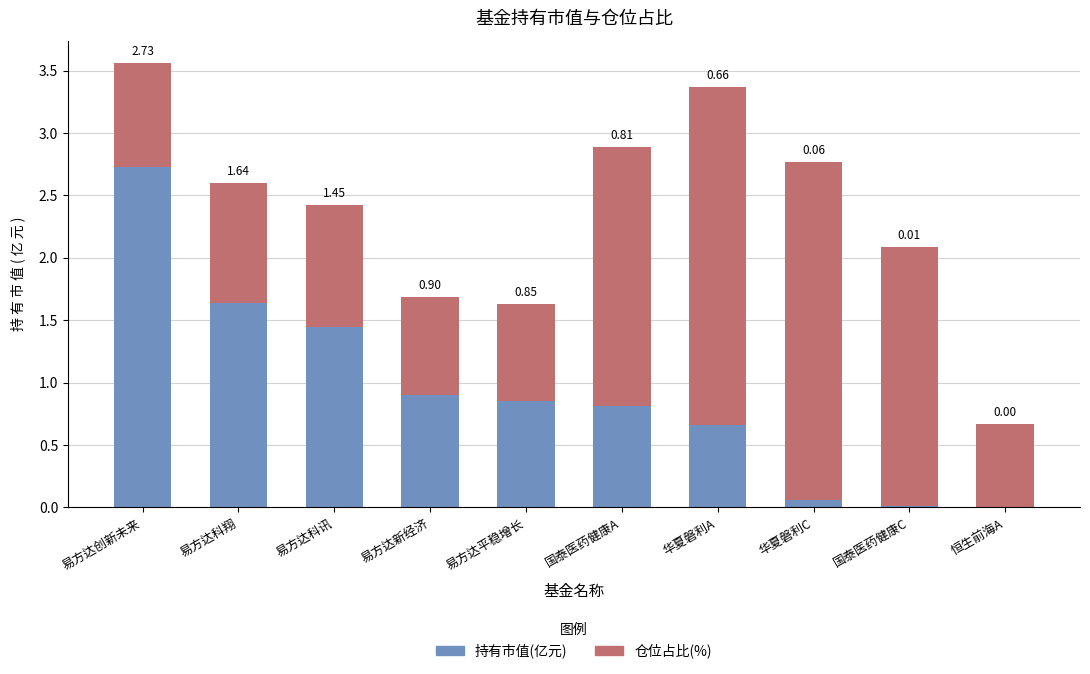

What is the total value across all series at 易方达新经济?

1.7